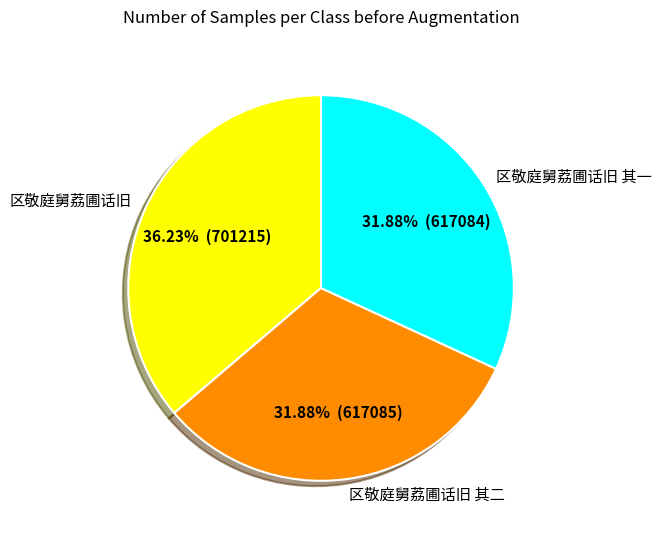

The 区敬庭舅荔圃话旧 其二 slice represents 32% of the pie. True or false?

True